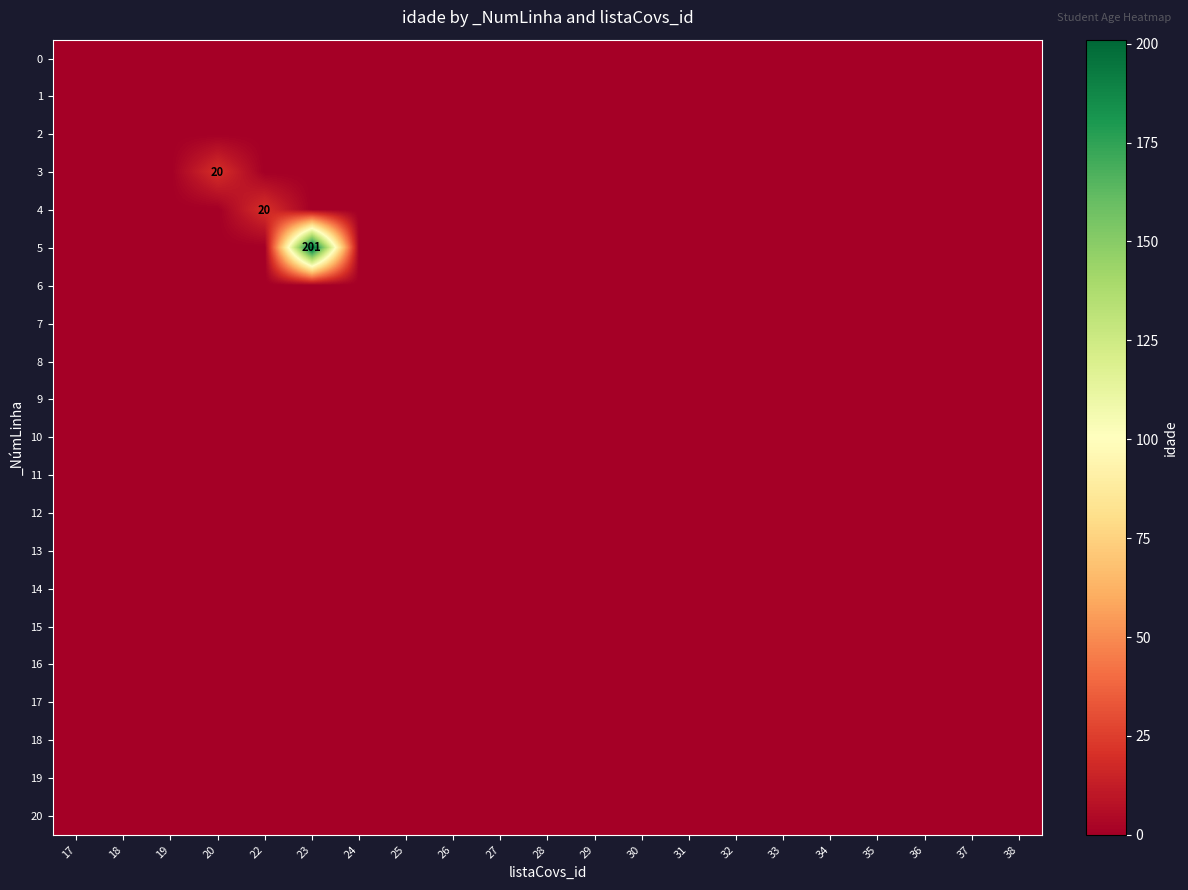

The value of 0 at 35 is 0. True or false?

True